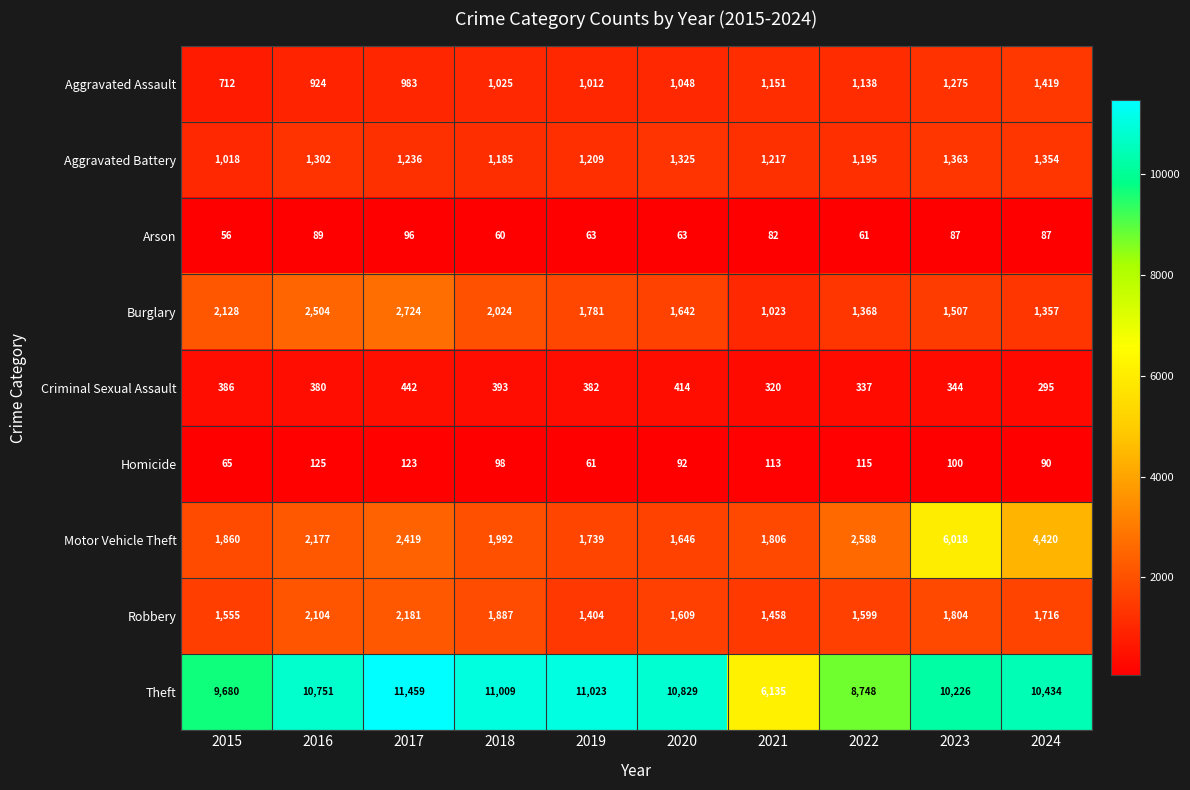

How many data points does each series have?

10